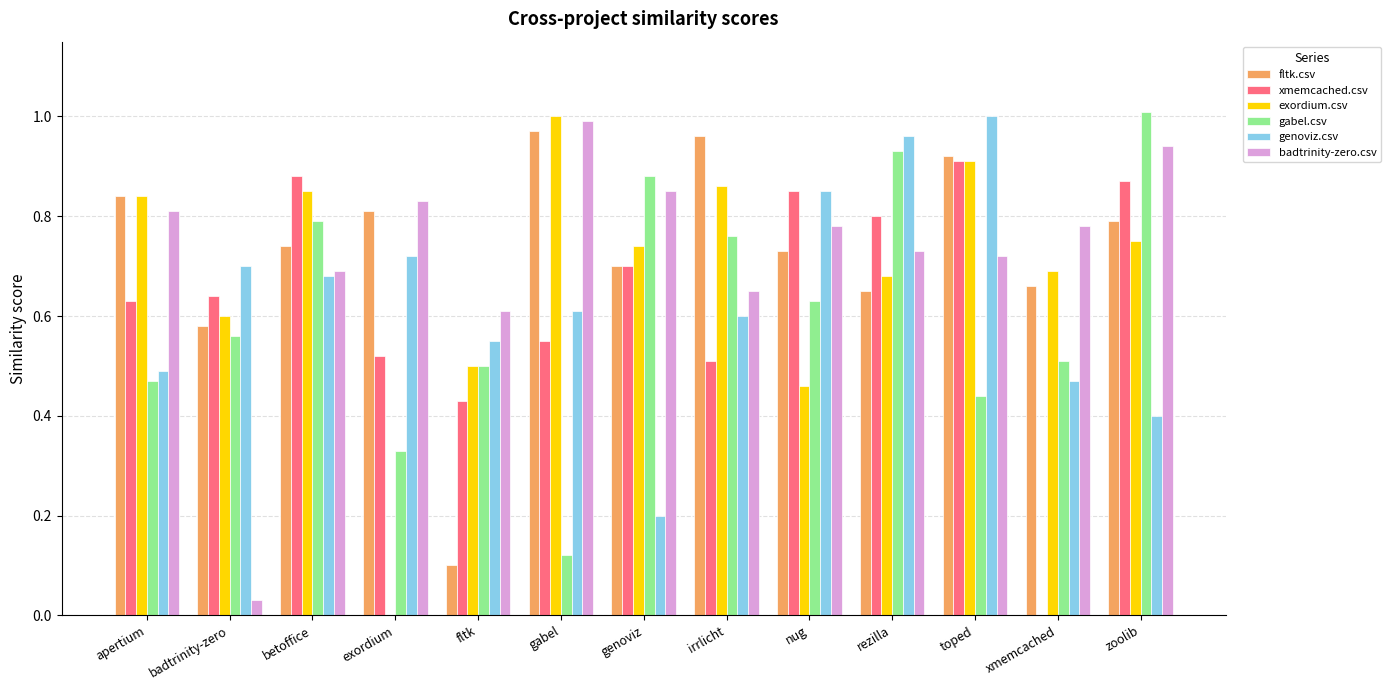

What is the sum of all exordium.csv values?

8.9